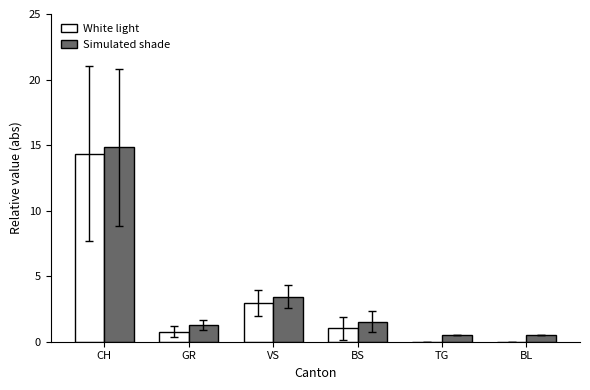

Which category has the highest value in the White light series?

CH